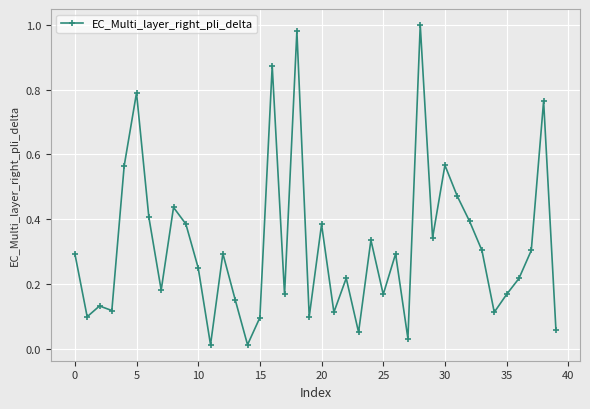

How many points are lower than both their immediate neighbors (excluding endpoints)?

13